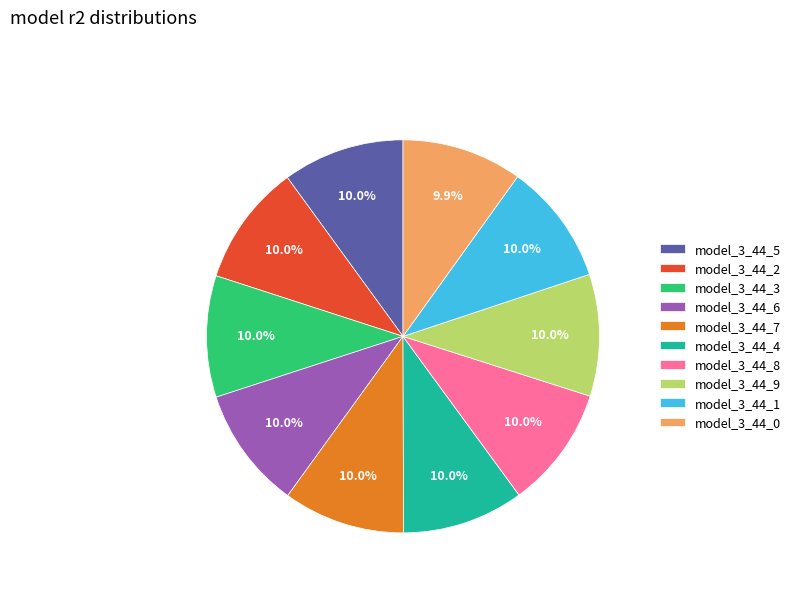

Combined, do model_3_44_5 and model_3_44_7 account for over 50%?

No